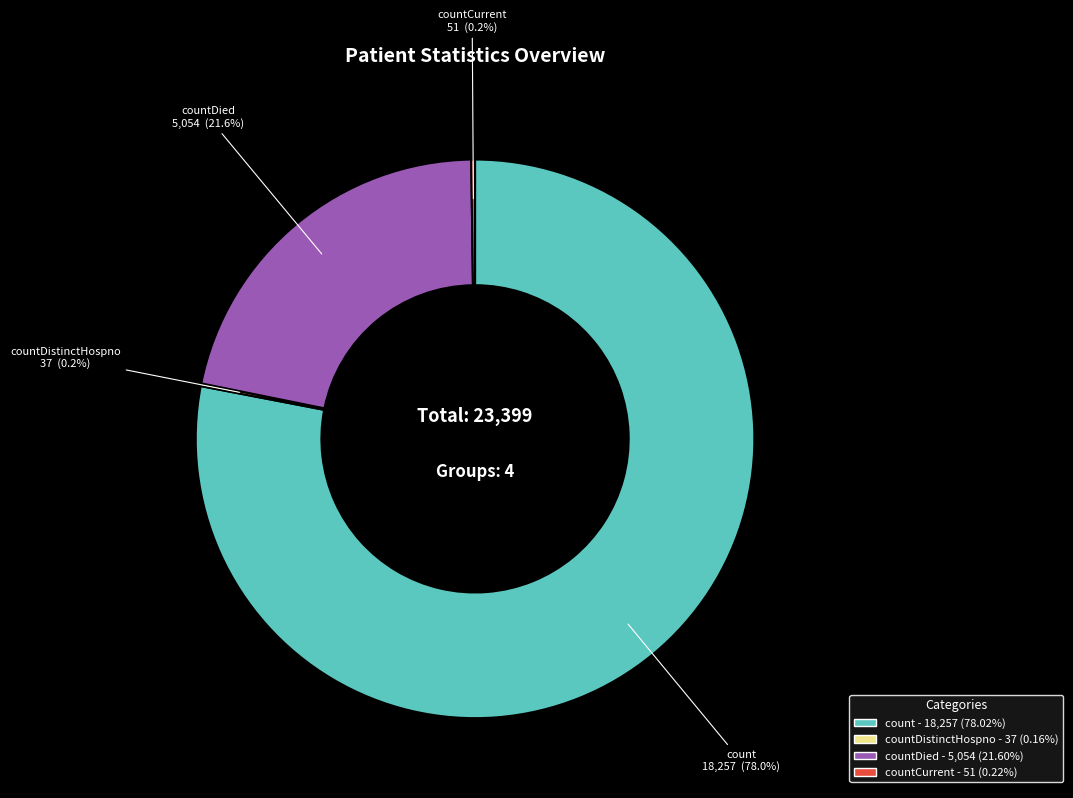

Does any single category account for the majority?

Yes